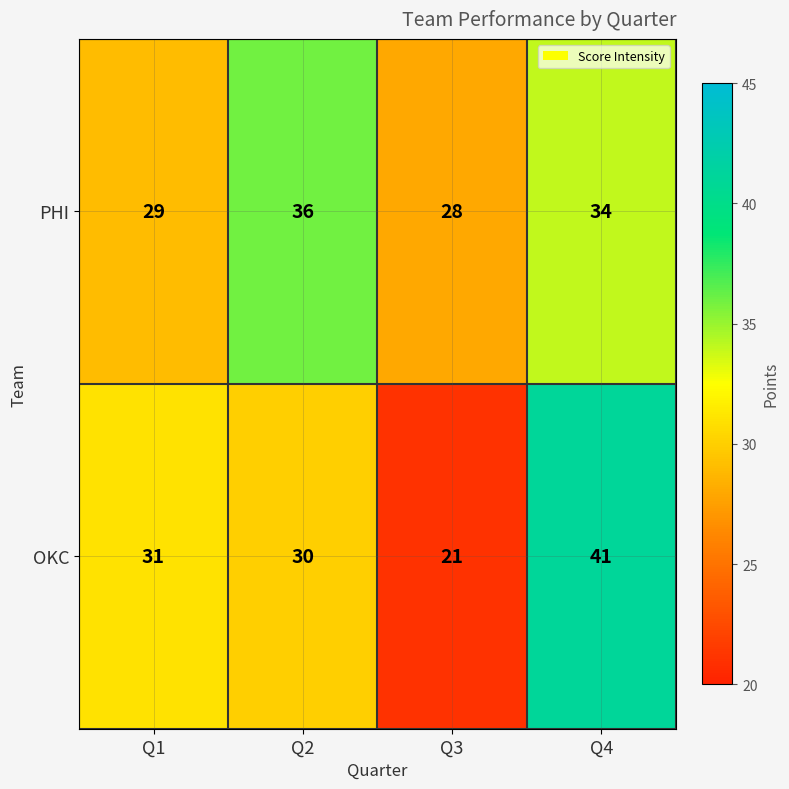

Reading right to left, transcribe all the data shown in this chart.

PHI: Q4=34	Q3=28	Q2=36	Q1=29
OKC: Q4=41	Q3=21	Q2=30	Q1=31